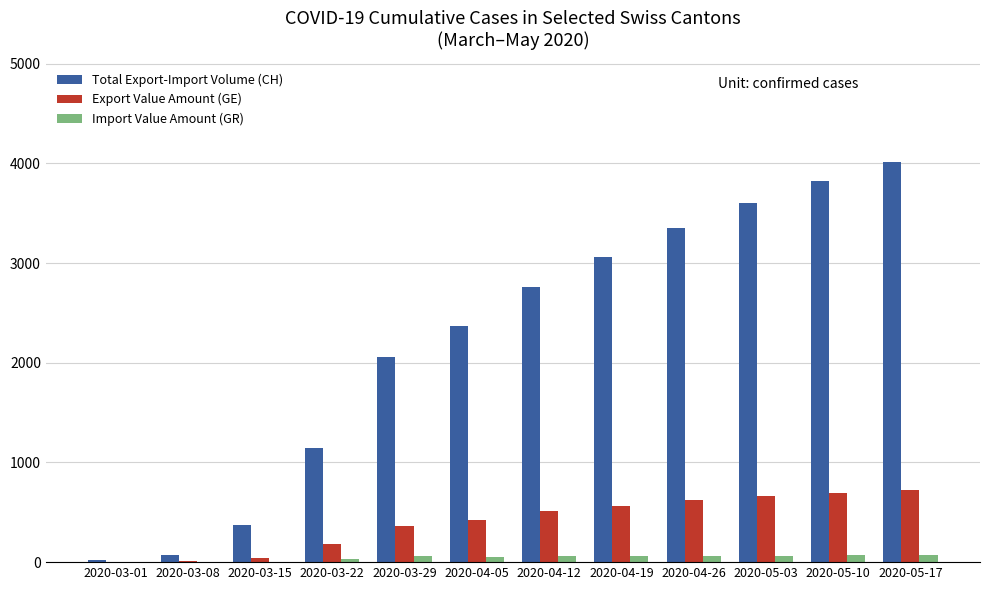

What is the sum of all Total Export-Import Volume (CH) values?

26657